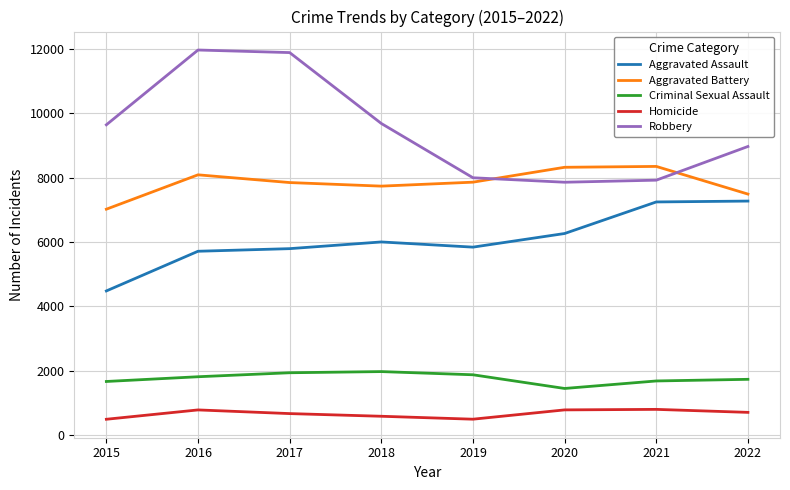

True or false: Aggravated Battery and Homicide cross at least once.

False